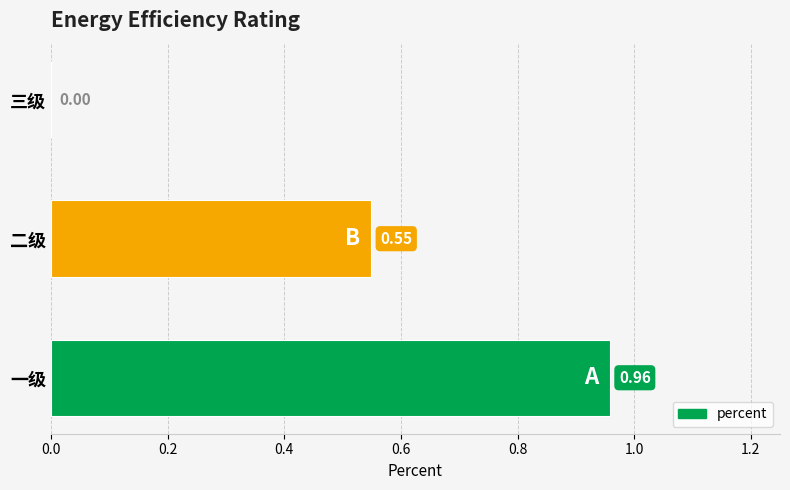

Which category has the highest value across all series?

一级